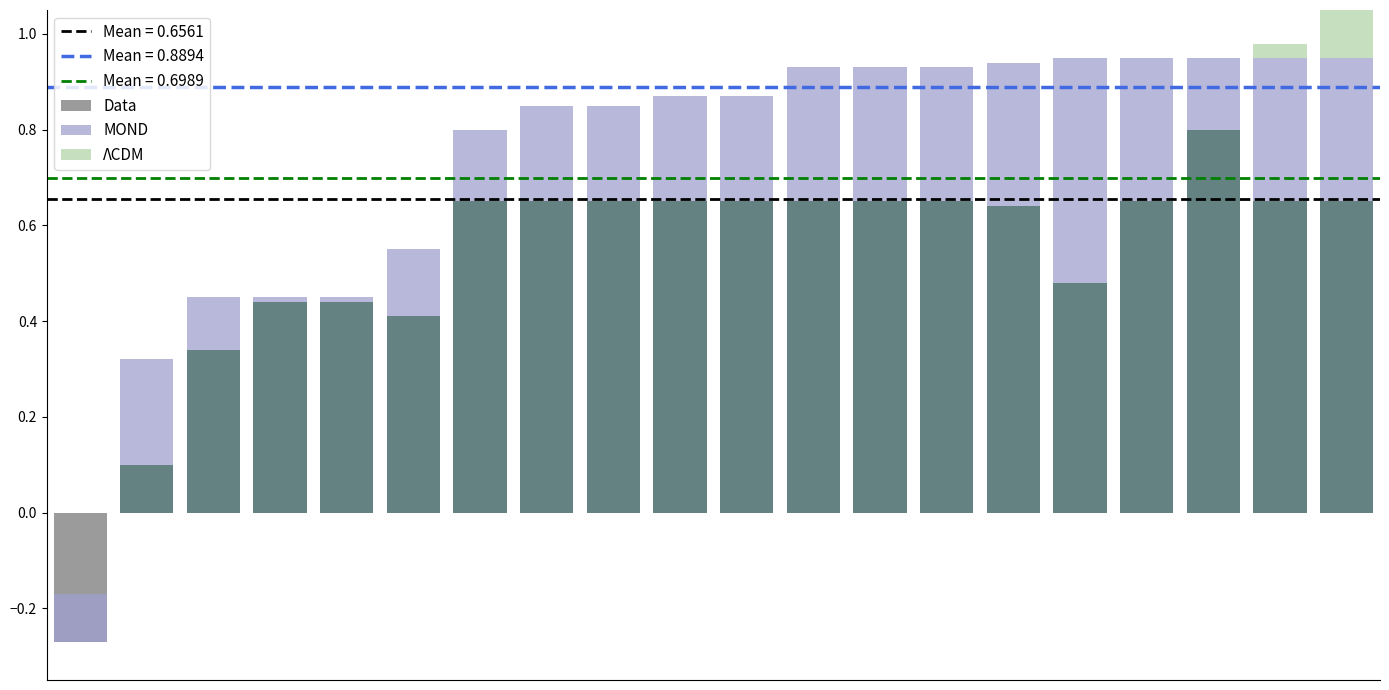

At which label does MOND reach its peak?

15